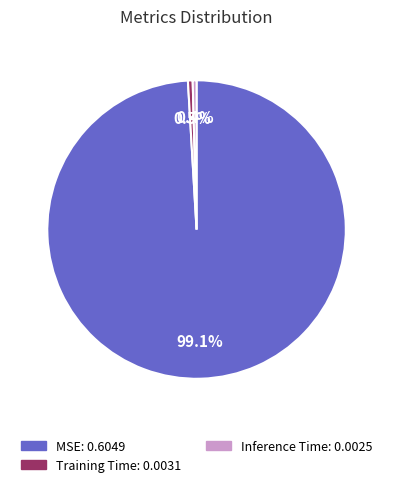

How many segments does this pie chart have?

3